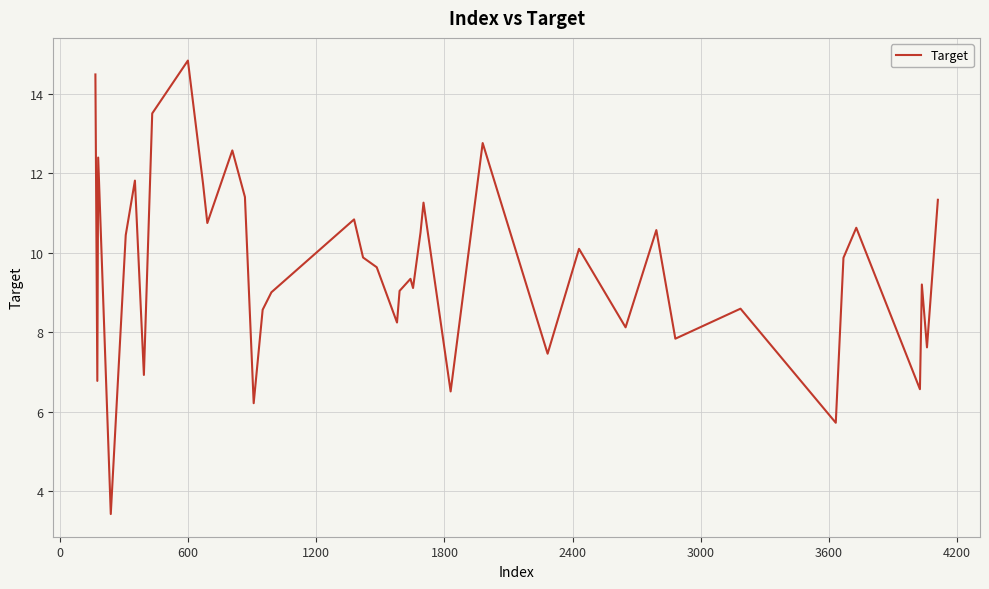

What is the minimum value shown in the chart?

3.4